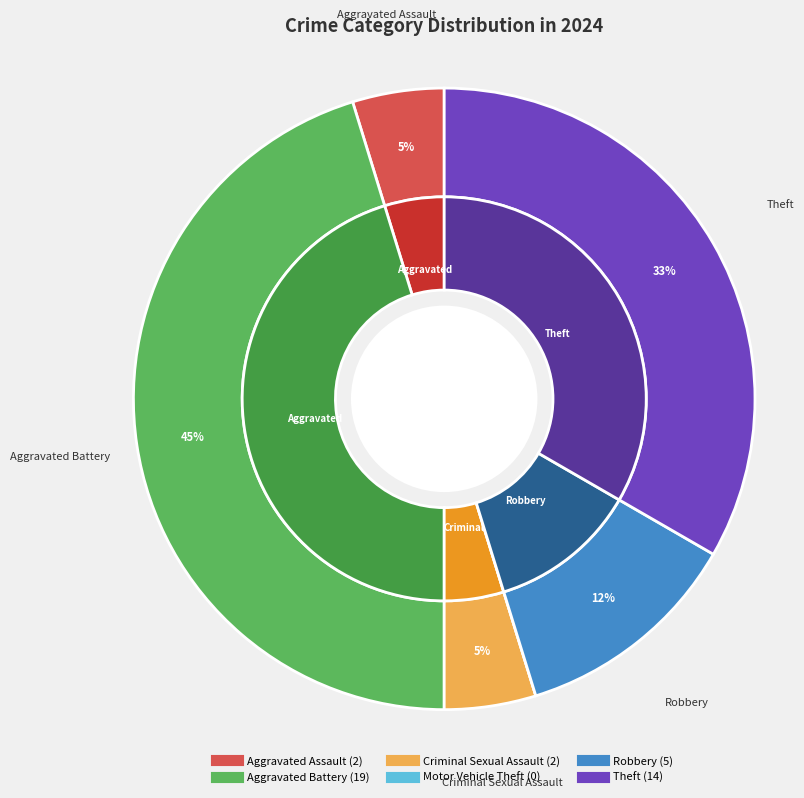

What is the change in value from Aggravated Assault to Motor Vehicle Theft?

-2